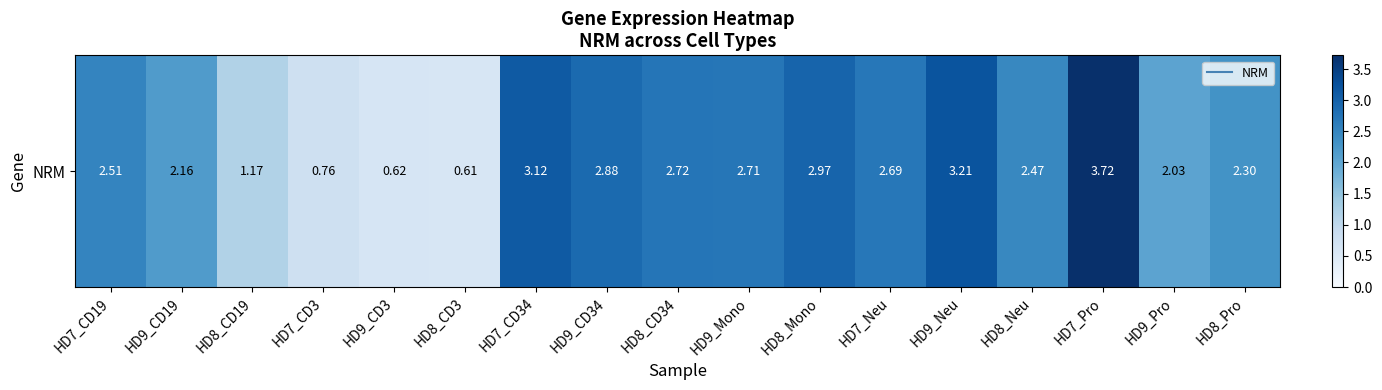

Reading right to left, what are all the values shown in this chart?

2.3	2.0	3.7	2.5	3.2	2.7	3.0	2.7	2.7	2.9	3.1	0.6	0.6	0.8	1.2	2.2	2.5